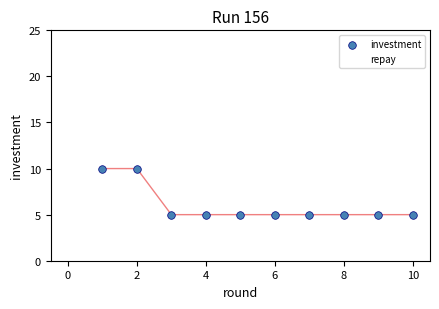

Which series contains the lowest Y value?

repay